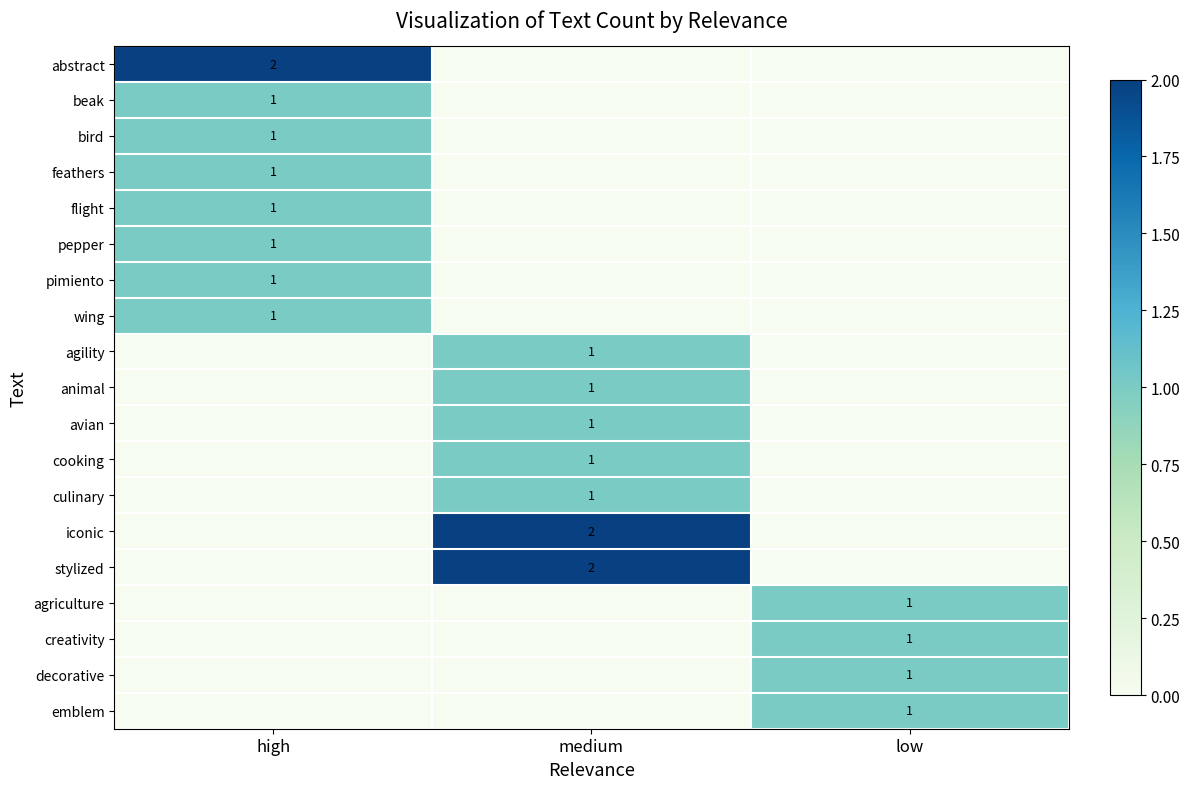

The creativity series shows 0 at low. True or false?

False